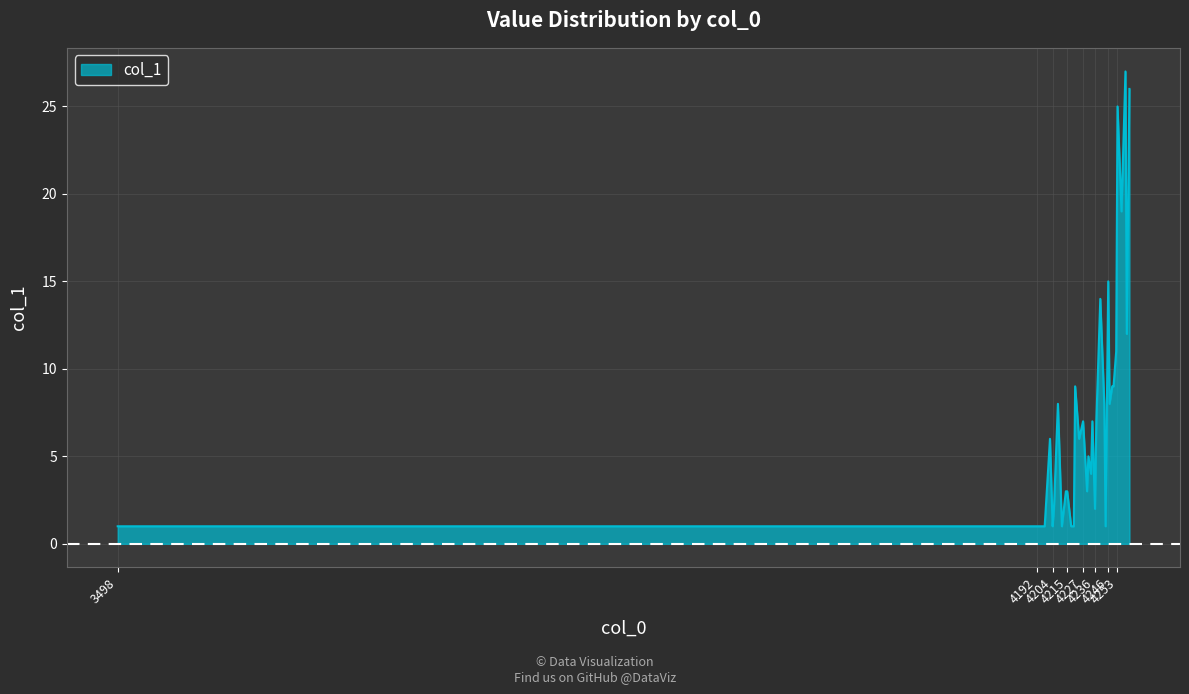

What is the greatest value displayed?

27